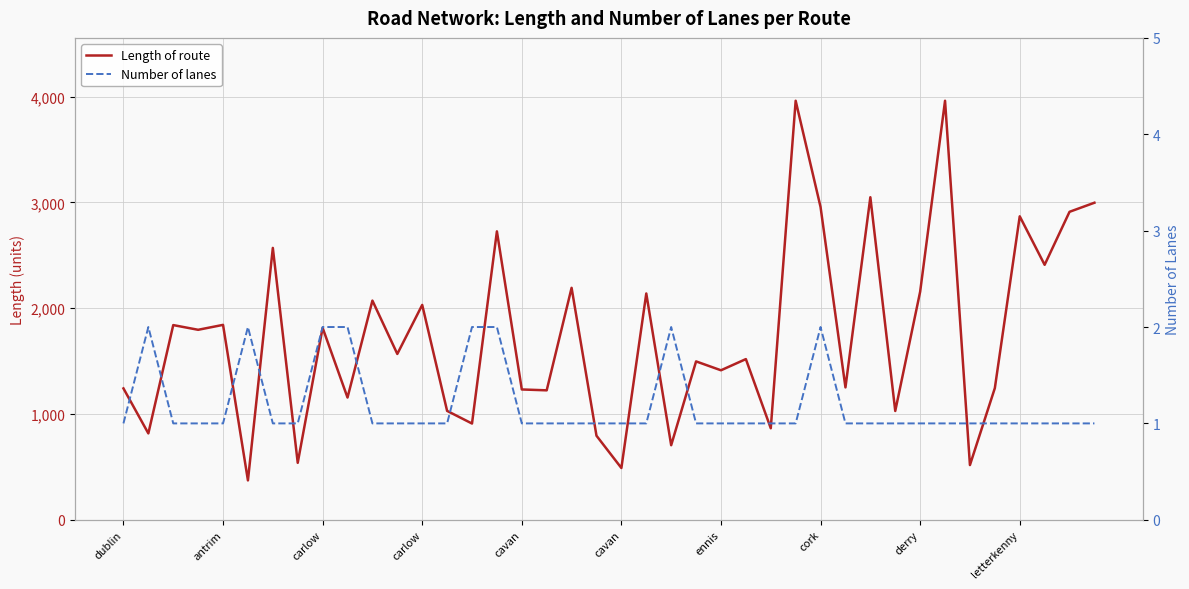

What is the minimum value shown in the chart?

1.0